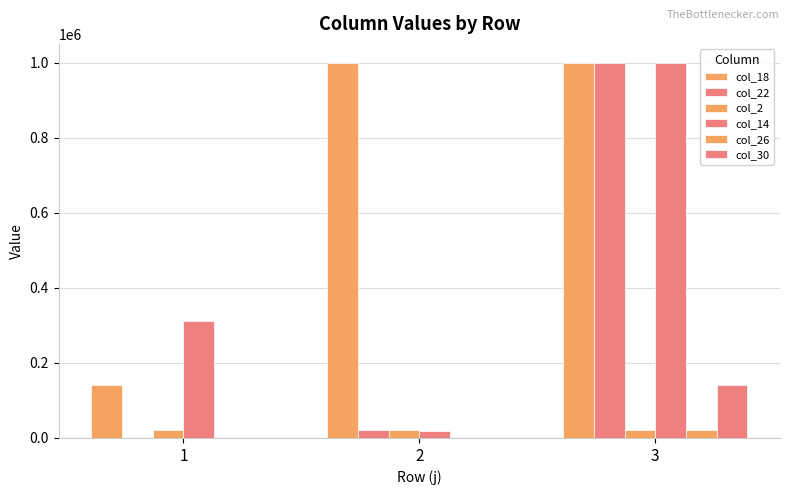

At 2, list the series in order from largest to smallest.

col_18, col_22, col_2, col_14, col_26, col_30